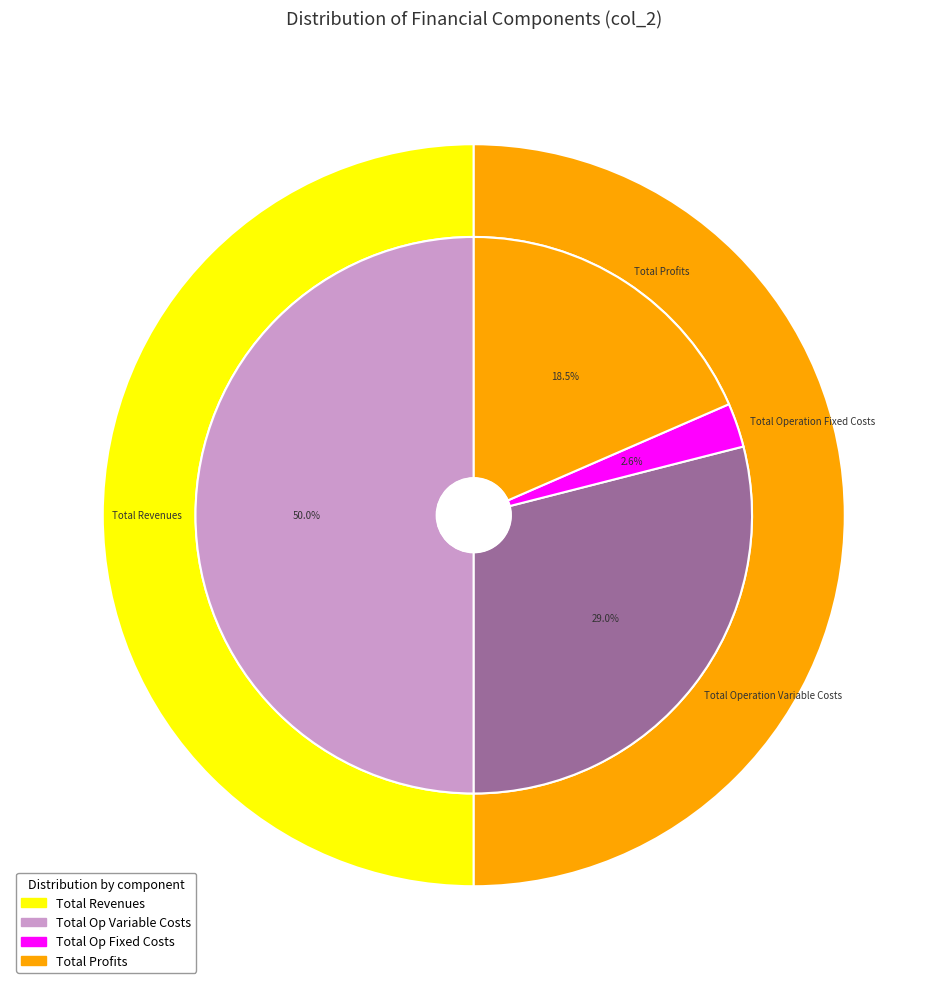

True or false: Total Operation Variable Costs accounts for 34% of the total.

False